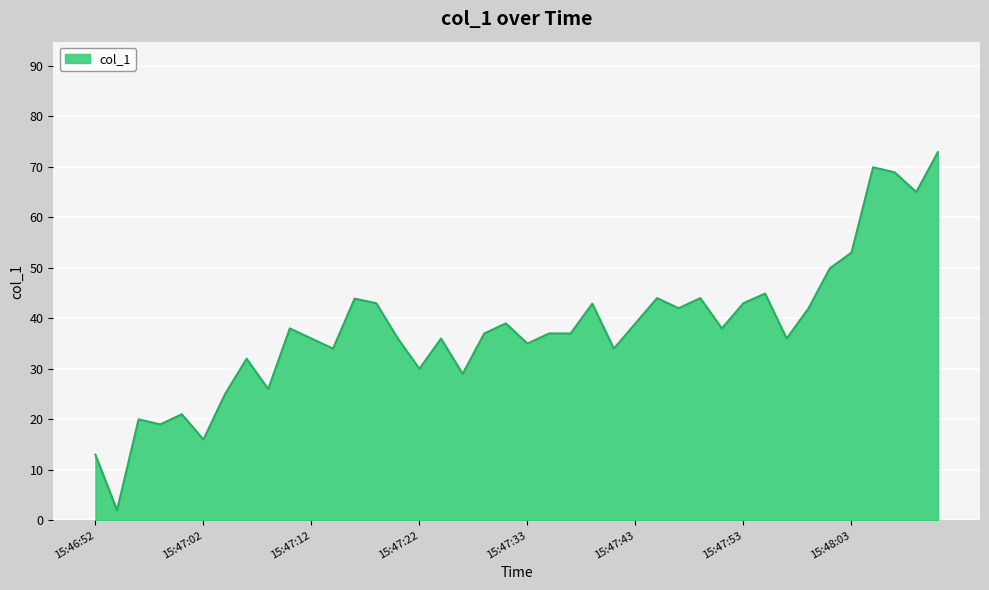

What is the difference between the maximum and minimum values?

70.9